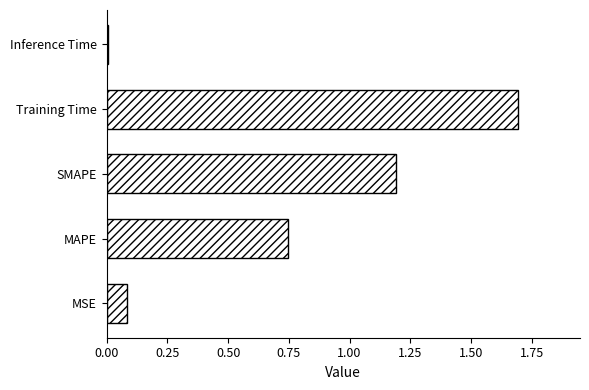

What is the difference between the values at Training Time and MAPE?

0.9